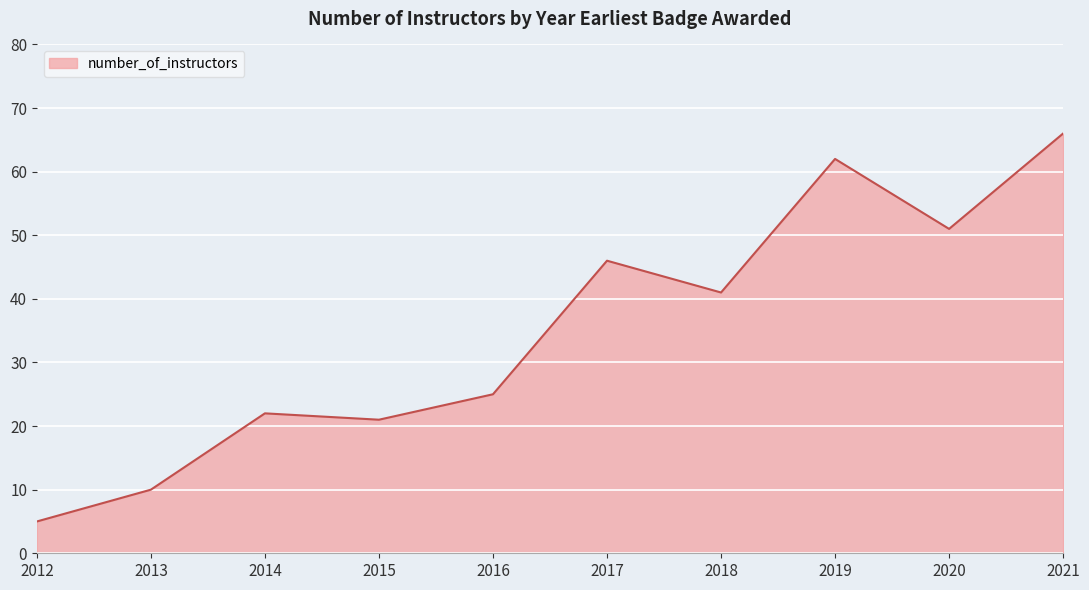

The value at 2013 is 10. True or false?

True